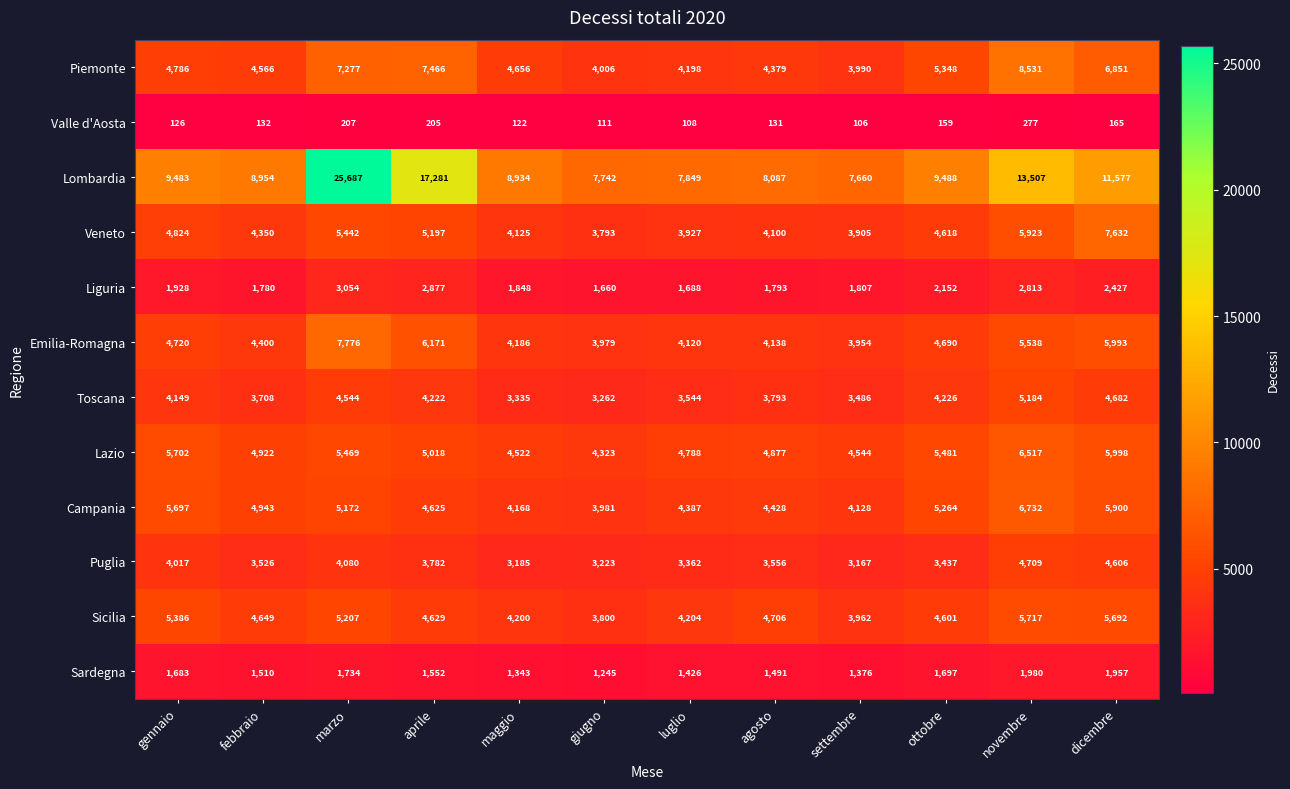

What is the approximate value of Liguria at novembre, to the nearest 10?

2810